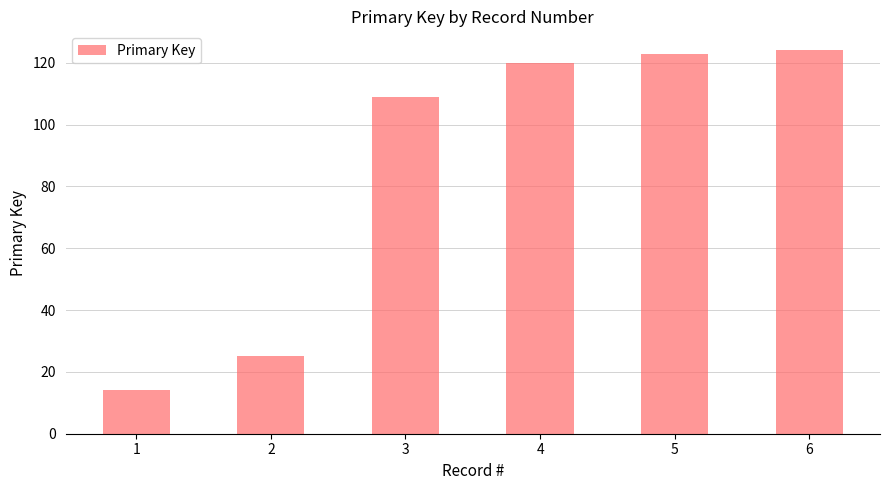

What is the ratio of the value at 6 to the value at 2?

5.0